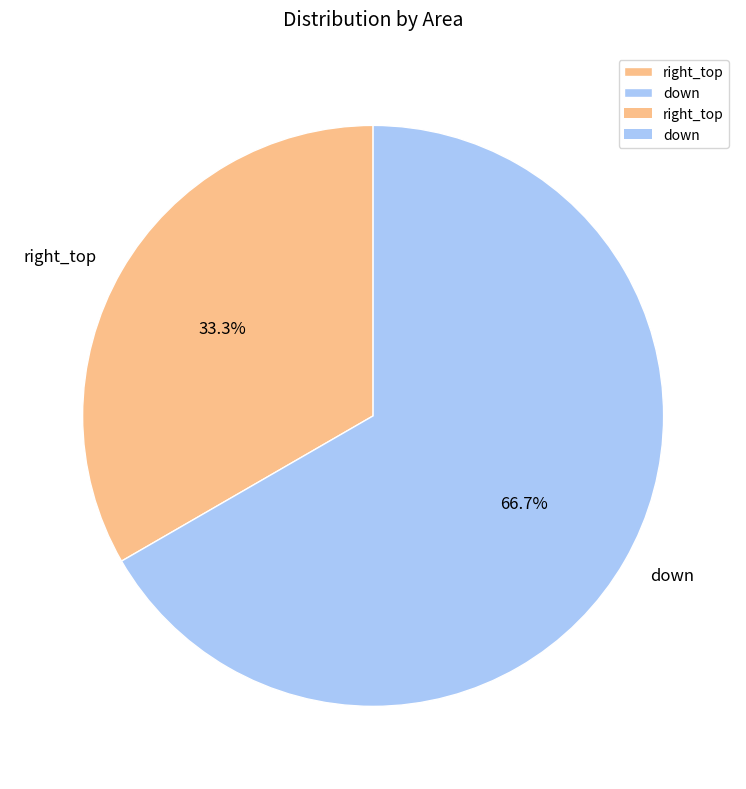

To the nearest percent, what is the difference between the right_top and down slice percentages?

33%